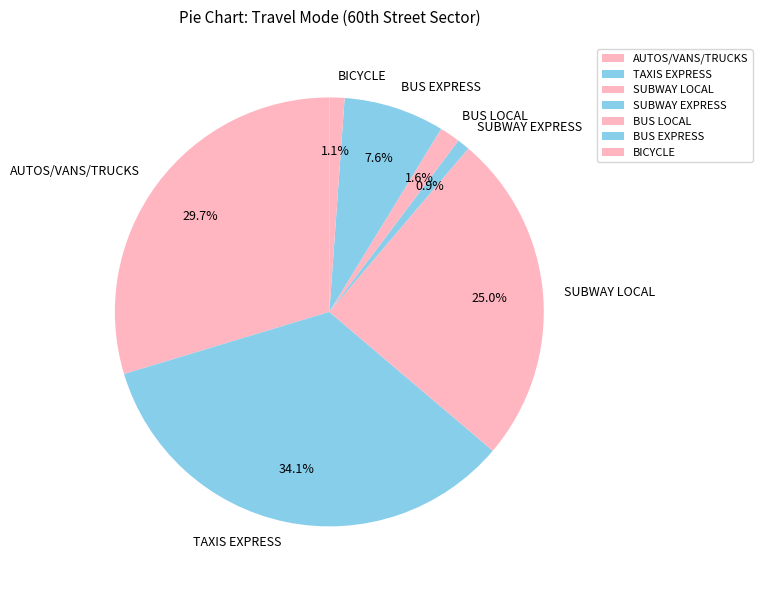

How much of the chart is everything except SUBWAY LOCAL?

75.0%